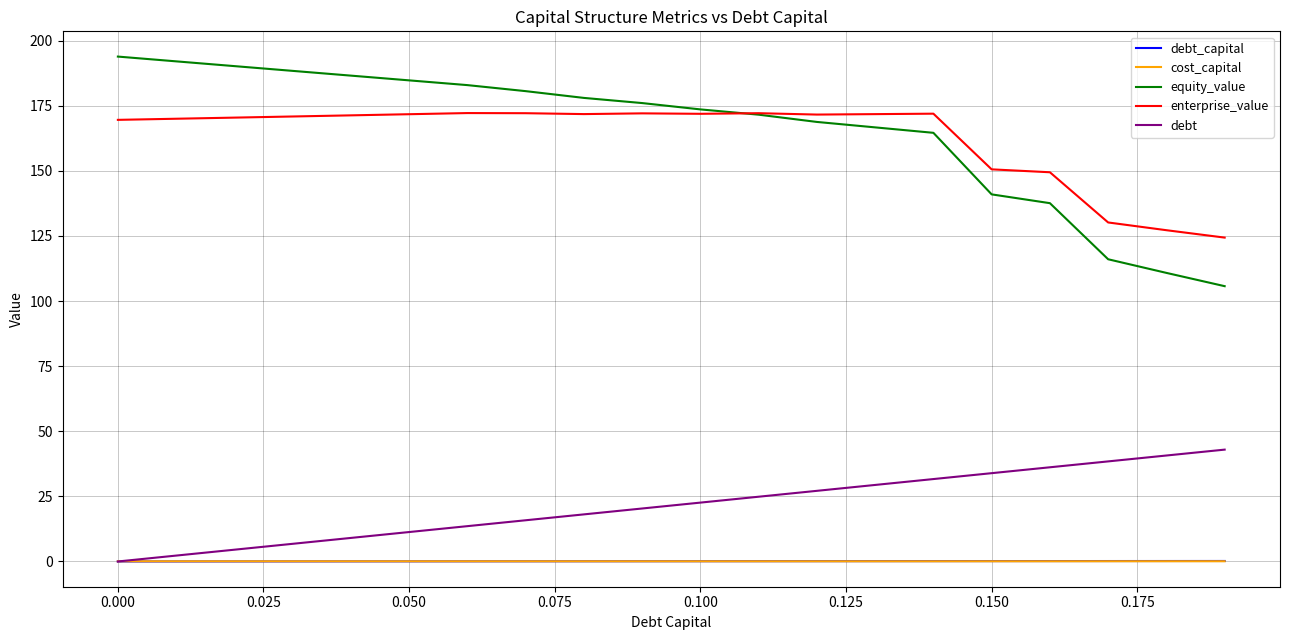

True or false: enterprise_value and debt_capital cross at least once.

False